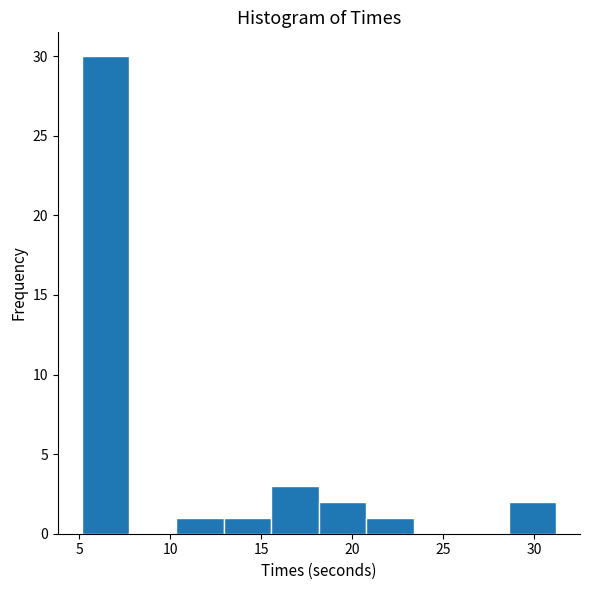

How tall is the bar that spans 18.0 to 21.0 on the x-axis? Neither the bar edges nor the heights are printed on the chart, so give them approximately, as read against the axes.

2